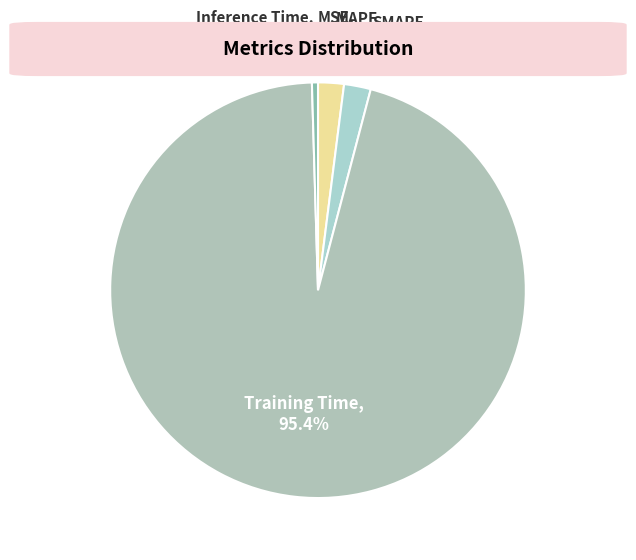

To the nearest percent, what is the average slice percentage?

20%